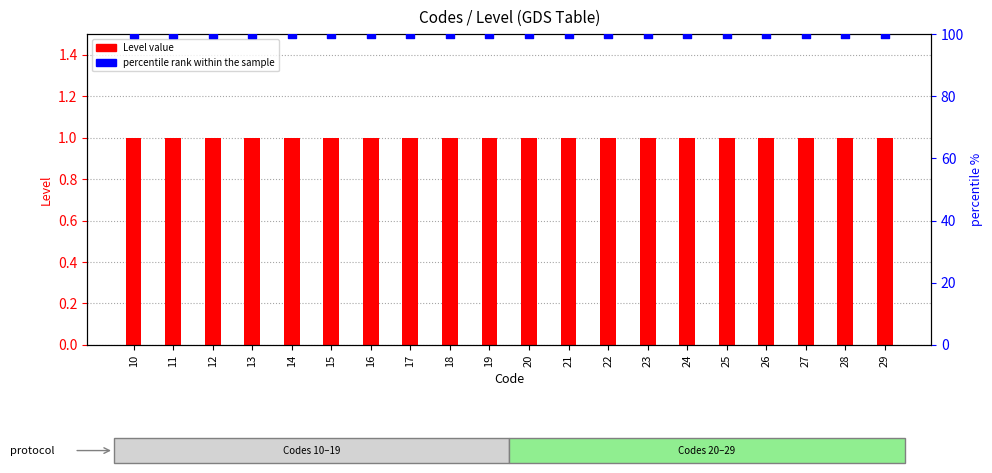

Which series reaches the maximum Y coordinate?

percentile rank within the sample